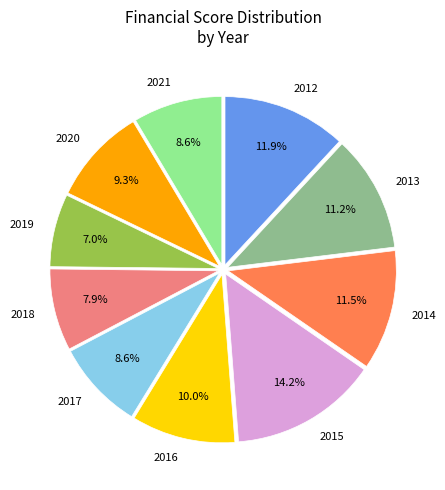

How many slices are in this pie chart?

10